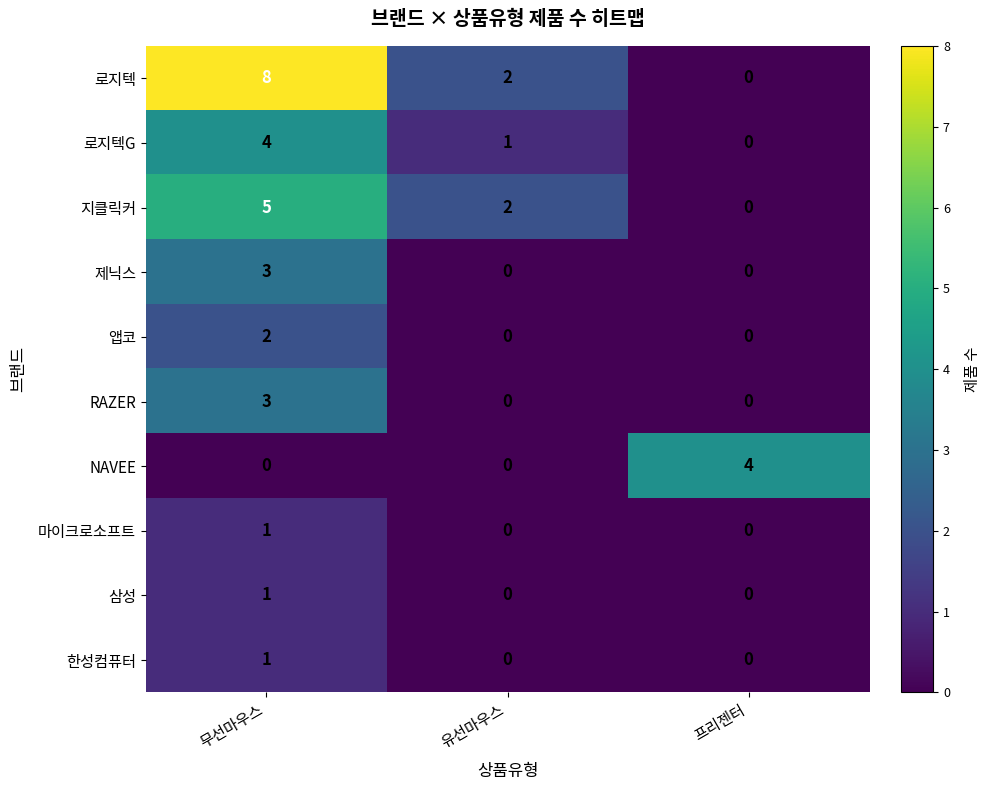

Reading left to right, extract all data points from this chart.

로지텍: 무선마우스=8	유선마우스=2	프리젠터=0
로지텍G: 무선마우스=4	유선마우스=1	프리젠터=0
지클릭커: 무선마우스=5	유선마우스=2	프리젠터=0
제닉스: 무선마우스=3	유선마우스=0	프리젠터=0
앱코: 무선마우스=2	유선마우스=0	프리젠터=0
RAZER: 무선마우스=3	유선마우스=0	프리젠터=0
NAVEE: 무선마우스=0	유선마우스=0	프리젠터=4
마이크로소프트: 무선마우스=1	유선마우스=0	프리젠터=0
삼성: 무선마우스=1	유선마우스=0	프리젠터=0
한성컴퓨터: 무선마우스=1	유선마우스=0	프리젠터=0